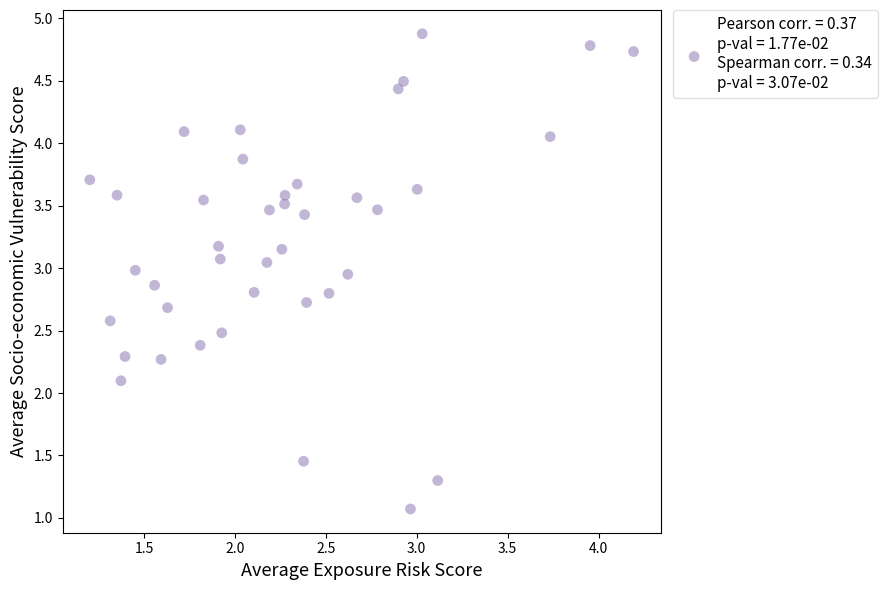

What Y value in the scatter plot is closest to 2?

2.1